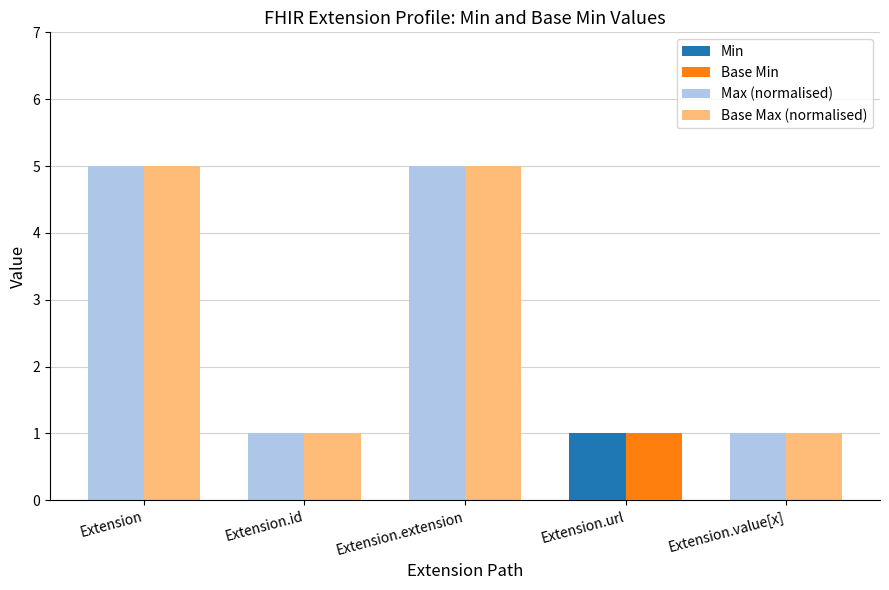

How many positive values does the Min series have?

1